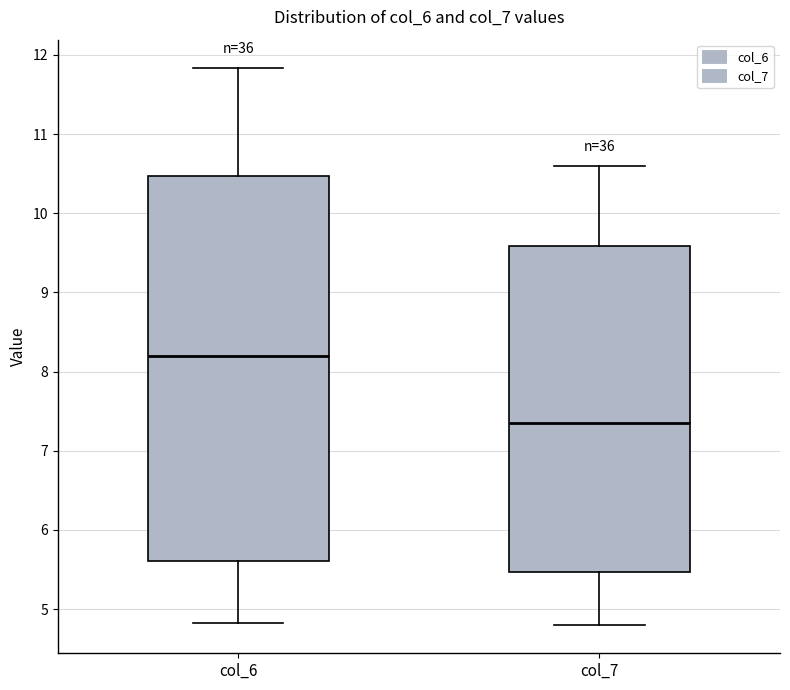

Where does the upper whisker of the box for col_7 end on the y-axis? The values are not printed on the chart, so give them approximately, as read against the axis.

10.6